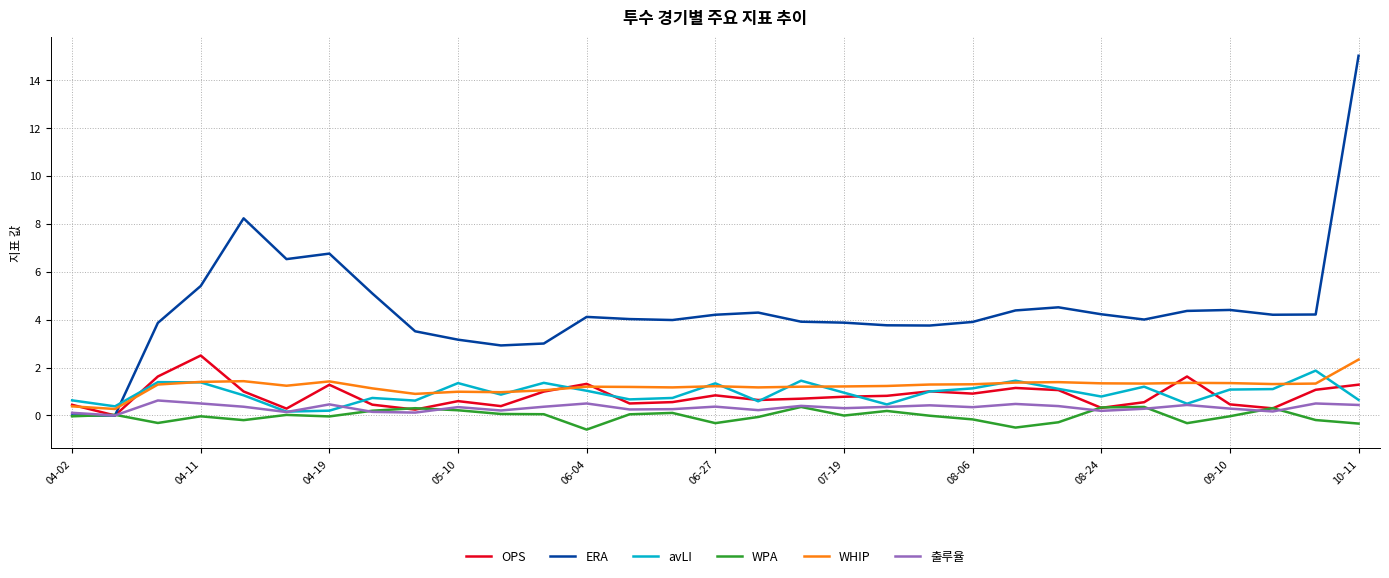

Which series has the largest range (max minus min)?

ERA